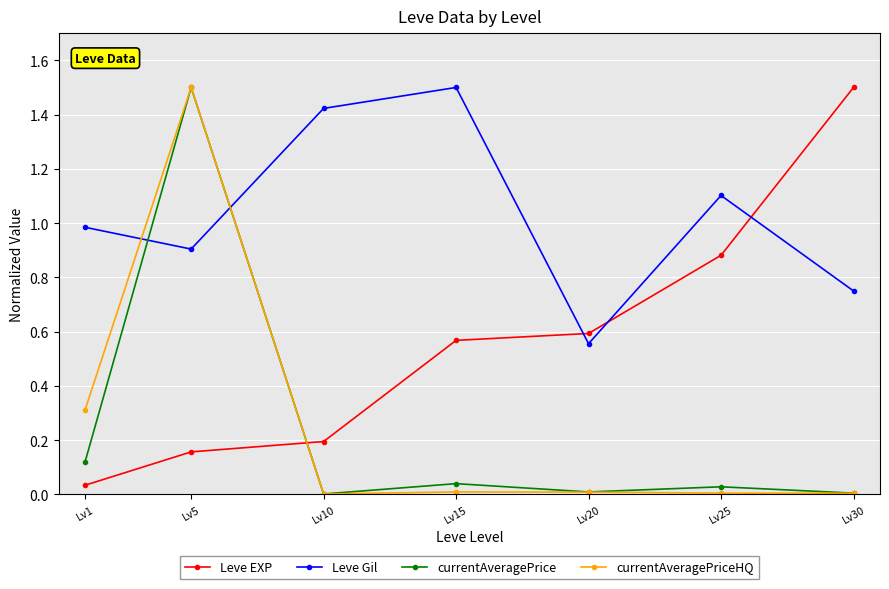

What is the highest value of the Leve Gil series?

1.5